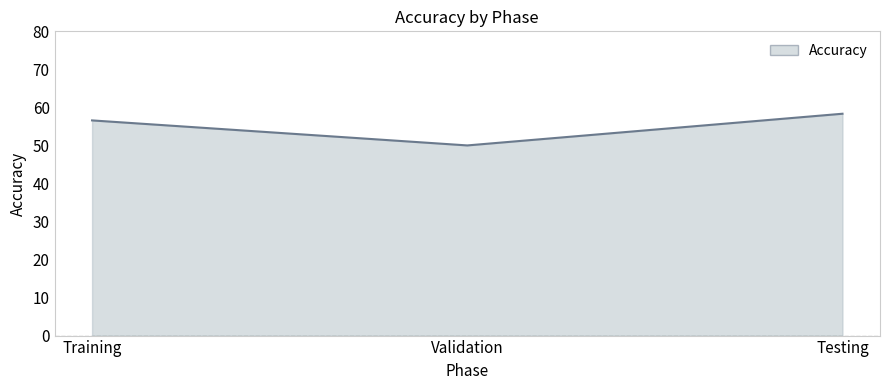

Reading left to right, what are all the values shown in this chart?

56.6	50.0	58.3